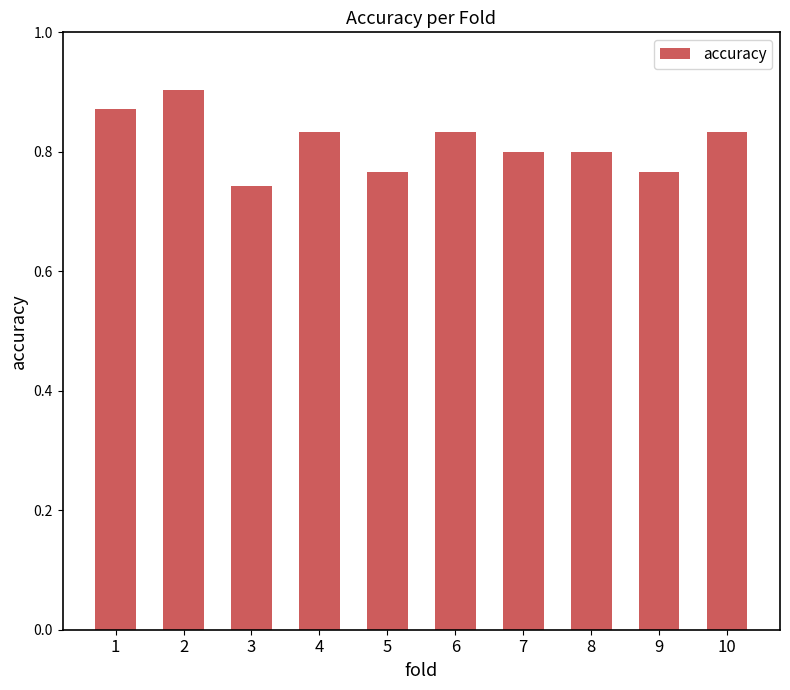

At which label is the value closest to 0?

3